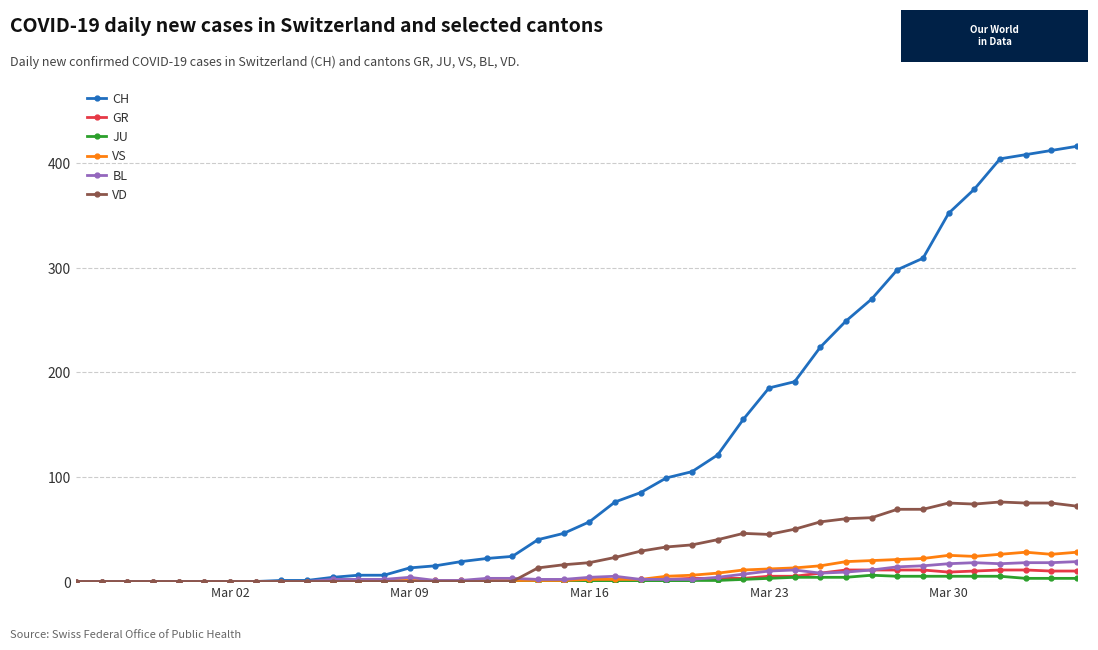

What is the maximum value for CH?

416